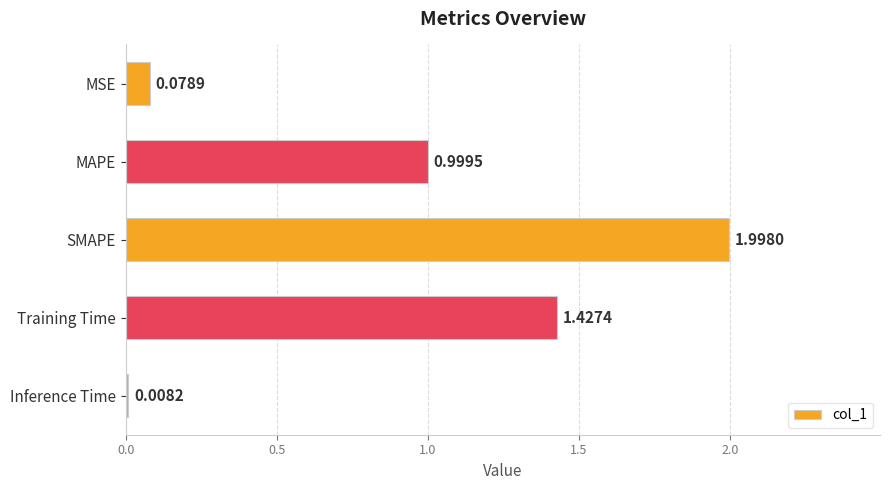

What is the difference between the maximum and minimum values?

2.0